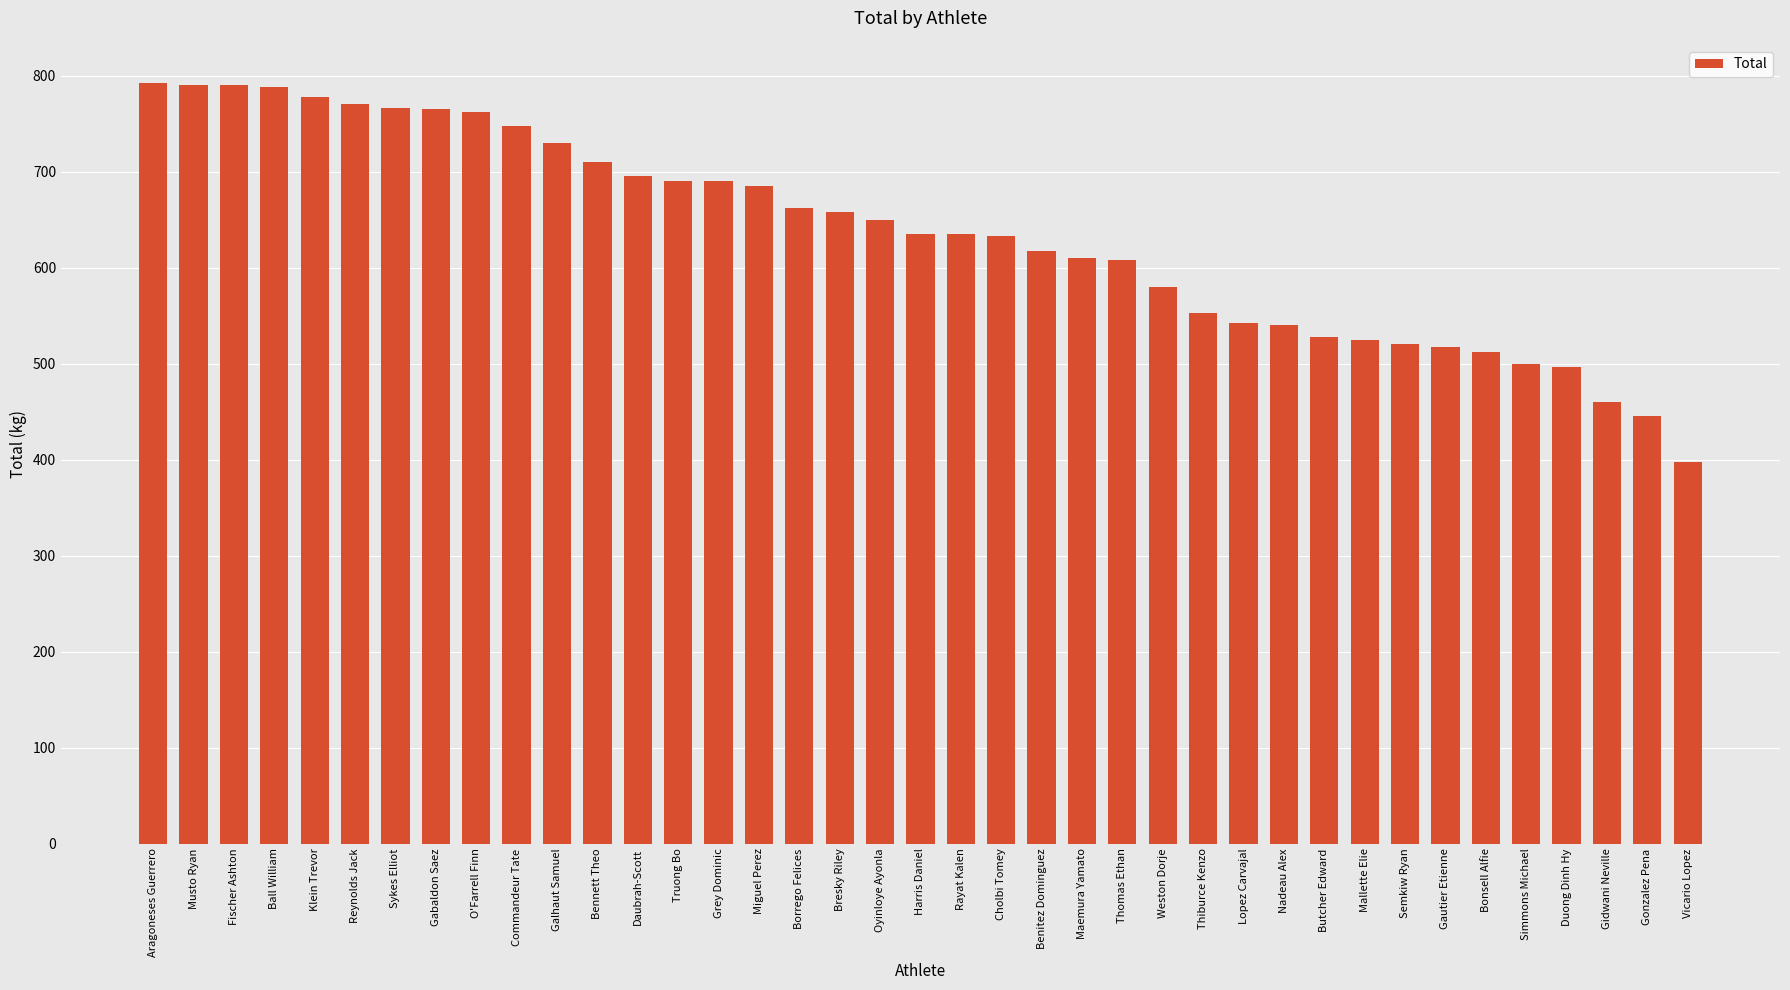

What is the sum of the values at Benitez Dominguez and Gautier Etienne?

1135.0